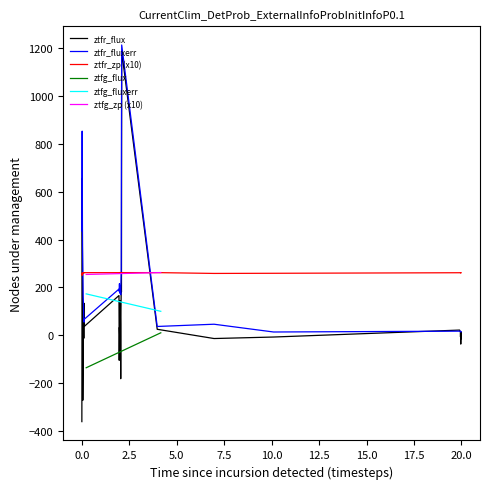

What is the value of the ztfr_fluxerr point at the 32nd from the left?

16.4